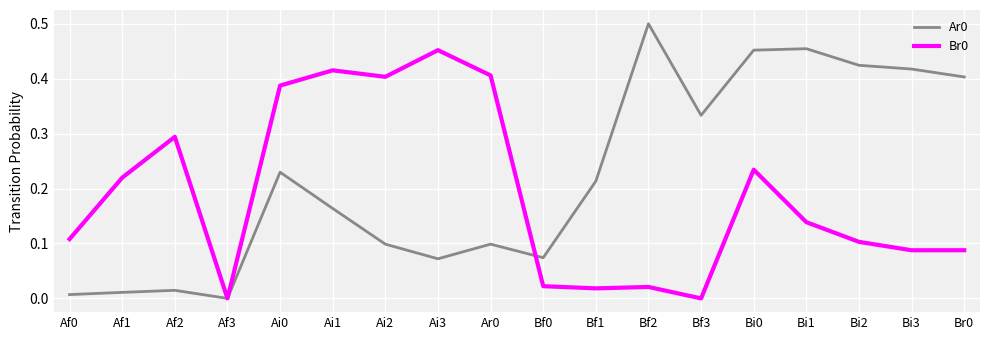

Is the value of Ar0 at Bf3 greater than the value of Br0 at Af0?

Yes